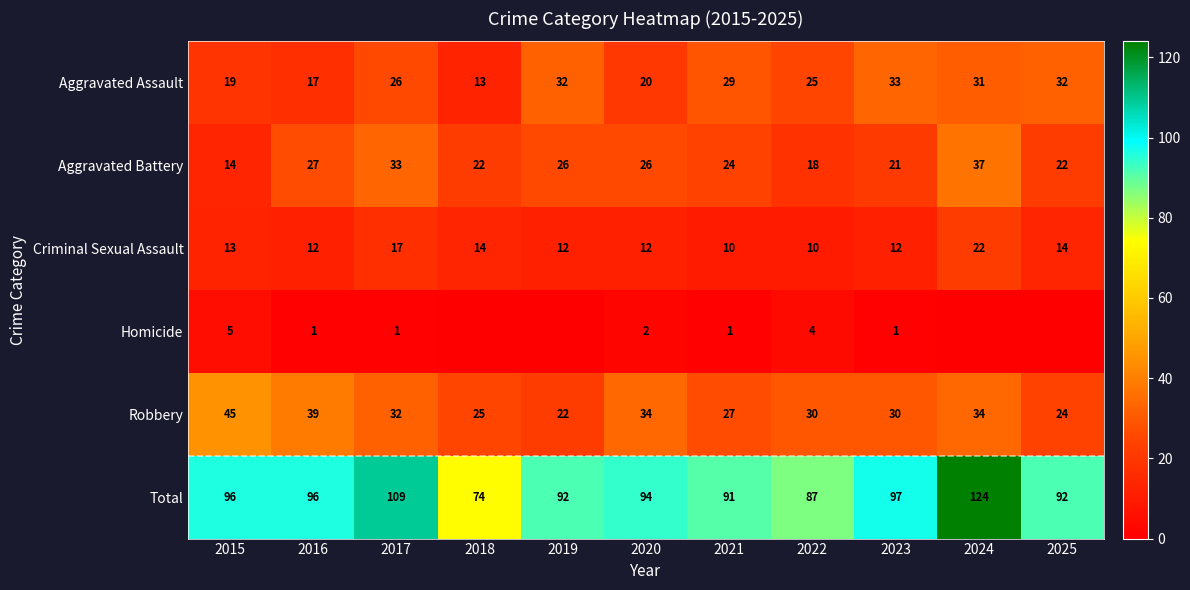

Where is Robbery nearest to the value 33?

2017